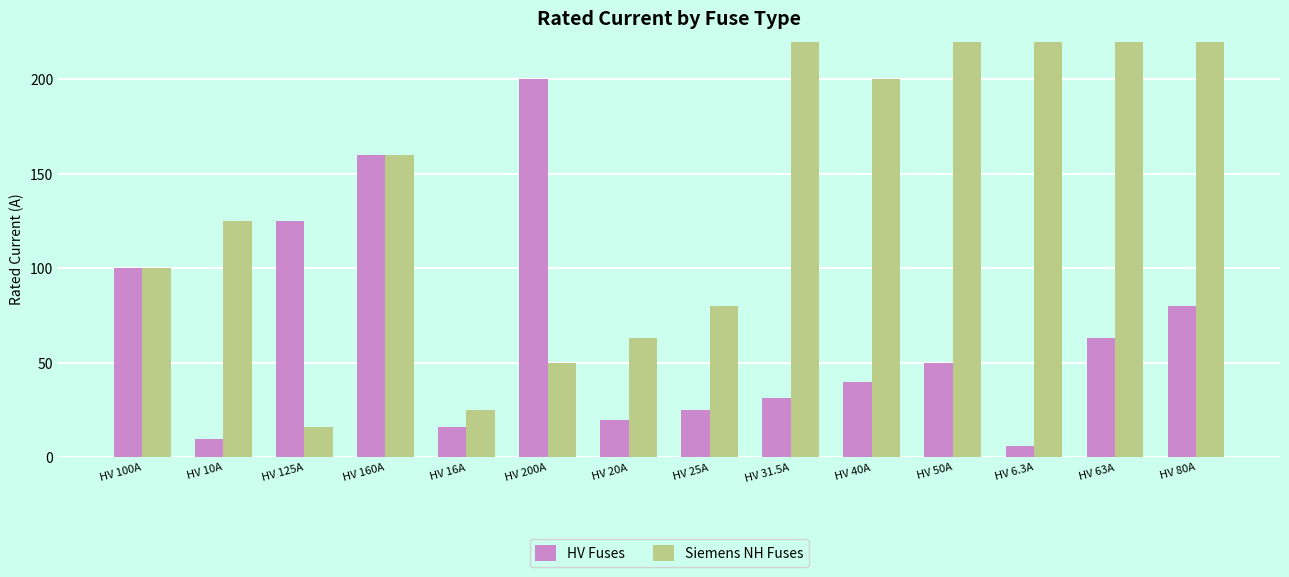

Reading left to right, list all the values displayed in this chart.

HV Fuses: 100.0	10.0	125.0	160.0	16.0	200.0	20.0	25.0	31.5	40.0	50.0	6.3	63.0	80.0
Siemens NH Fuses: 100.0	125.0	16.0	160.0	25.0	50.0	63.0	80.0	1000.0	200.0	224.0	250.0	315.0	355.0